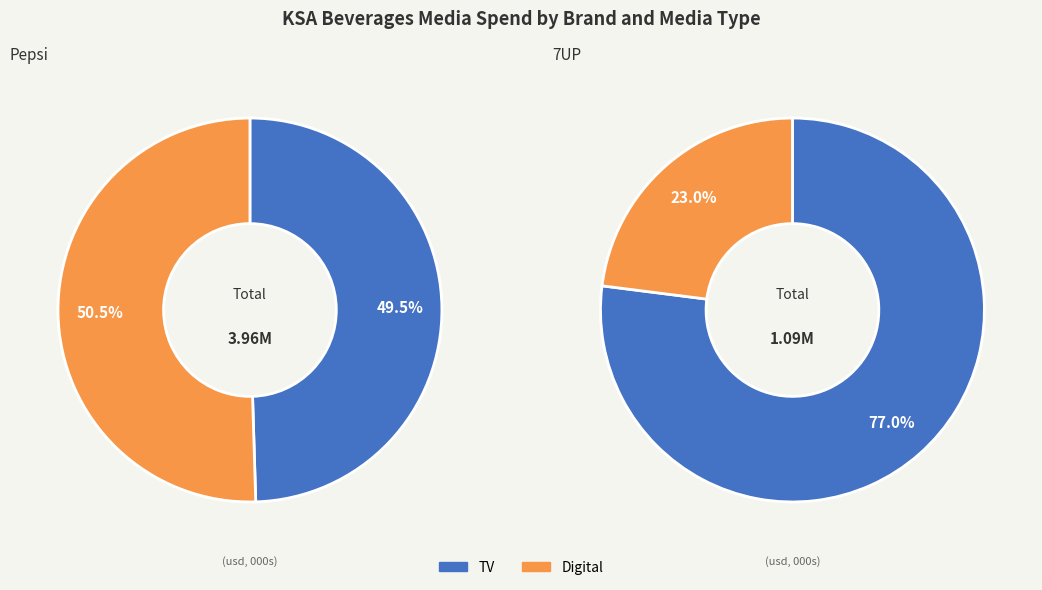

Which has a higher value, Pepsi or 7UP?

Pepsi